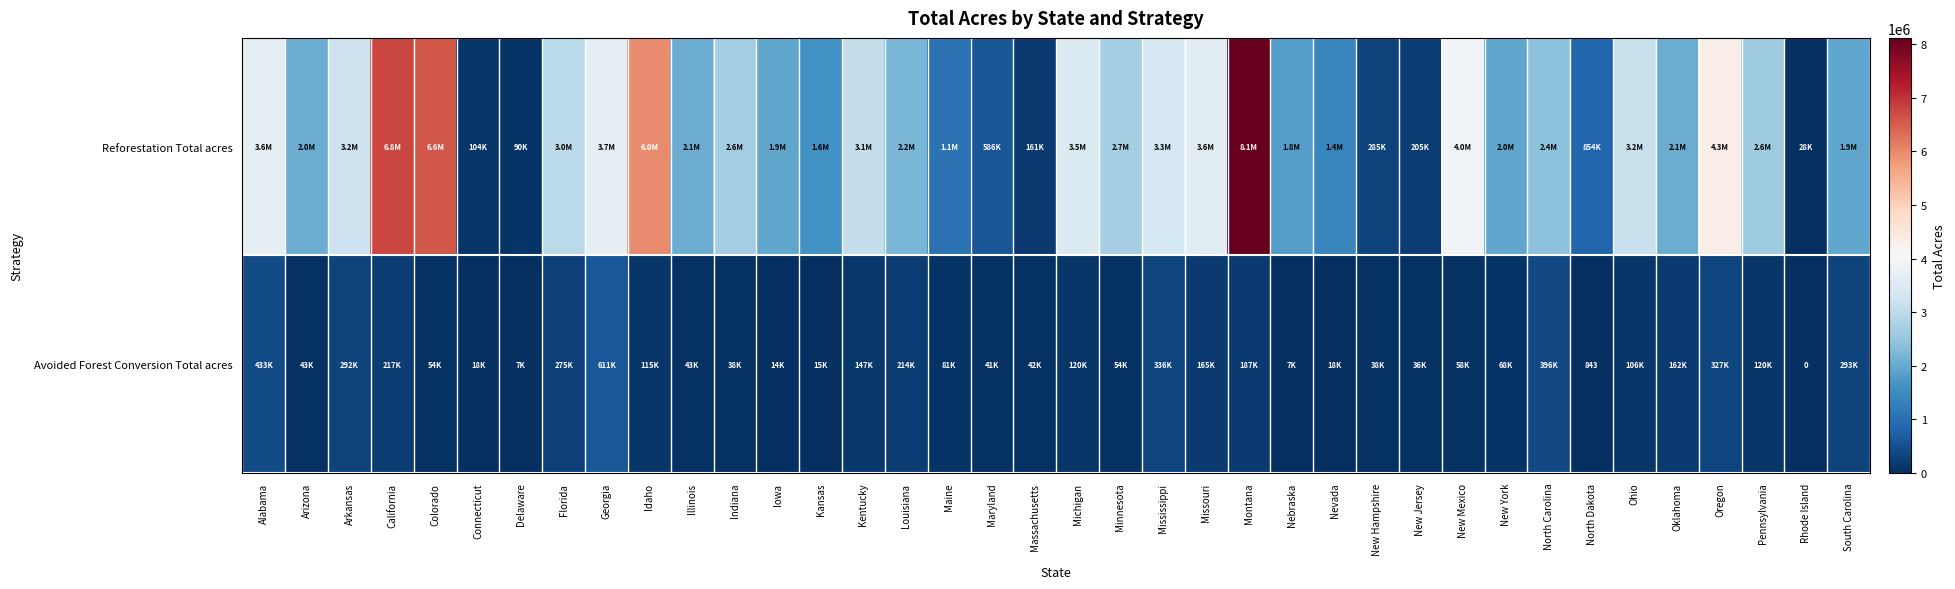

How many data points does each series have?

38